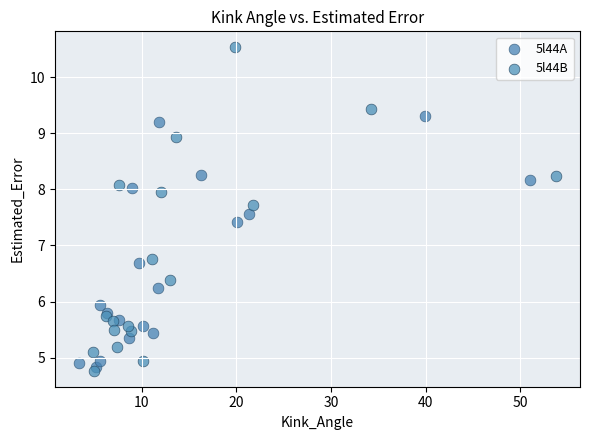

Which series contains the lowest Y value?

5l44B